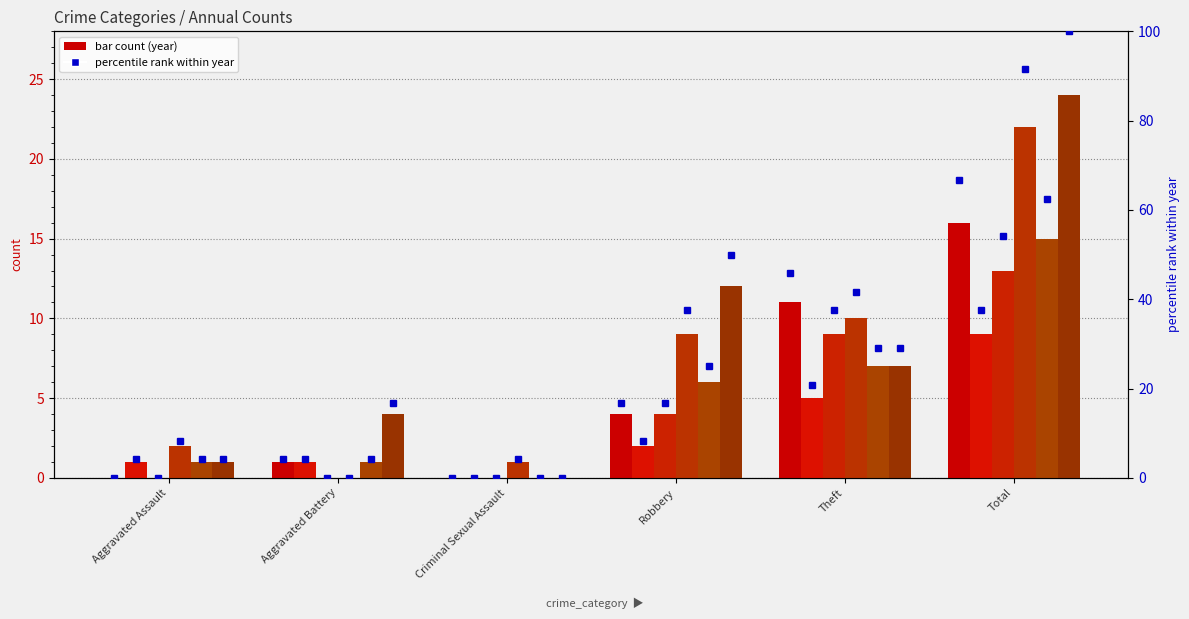

Reading right to left, list all the values displayed in this chart.

2015: 16	11	4	0	1	0
2017: 9	5	2	0	1	1
2020: 13	9	4	0	0	0
2022: 22	10	9	1	0	2
2024: 15	7	6	0	1	1
2025: 24	7	12	0	4	1